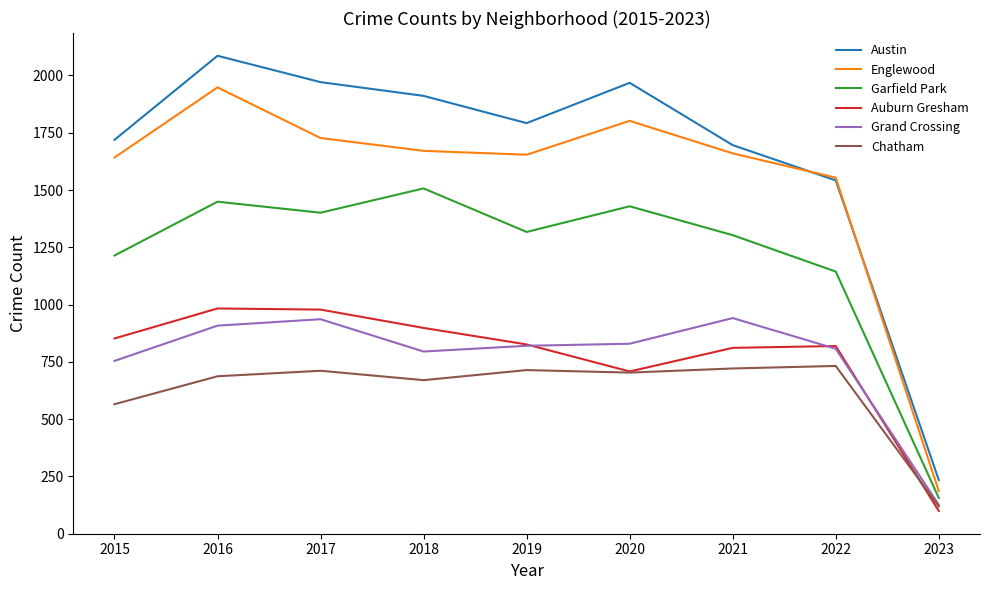

What is the sum of the Chatham values at 2018 and 2019?

1384